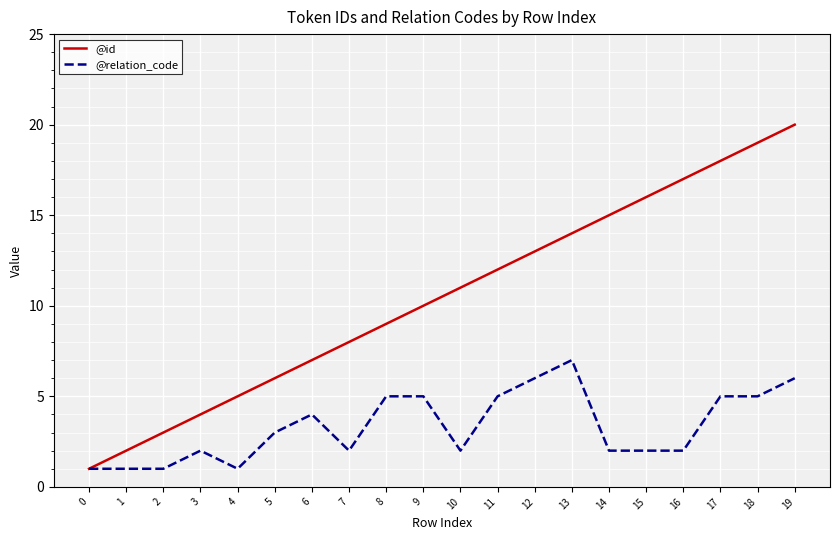

Which series changed the most between 6 and 13?

@id